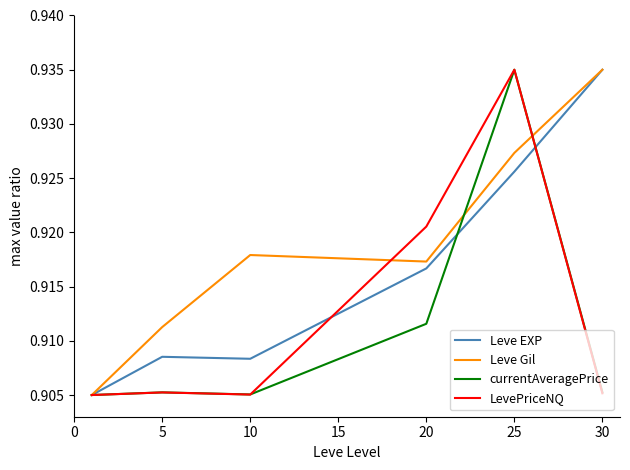

Which series has the largest total across all categories?

Leve Gil